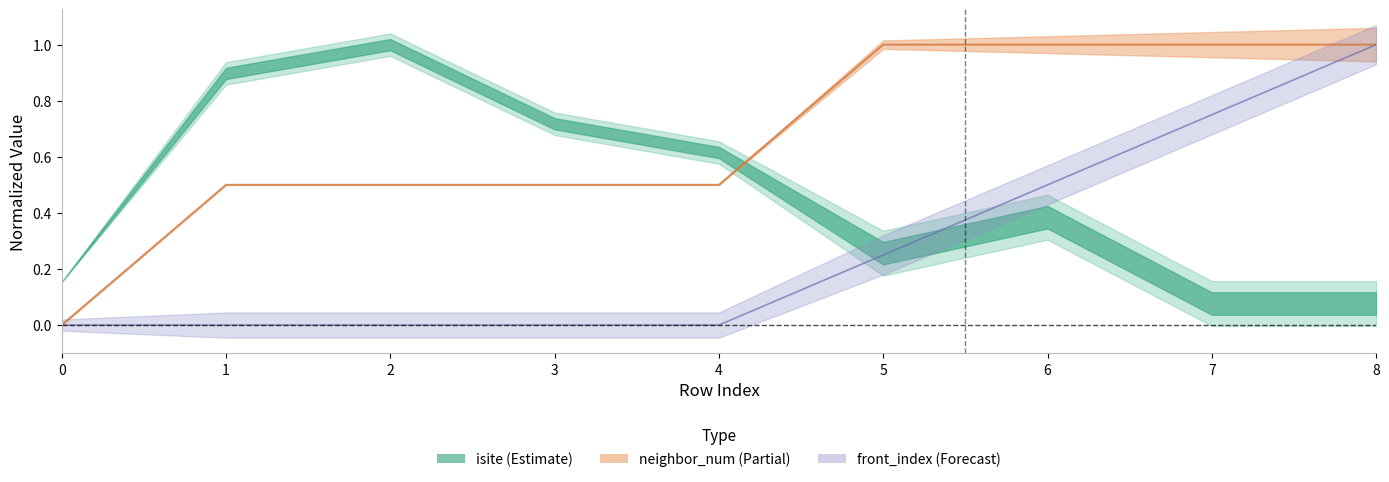

What is the value of the front_index point at the 6th from the left?

0.2